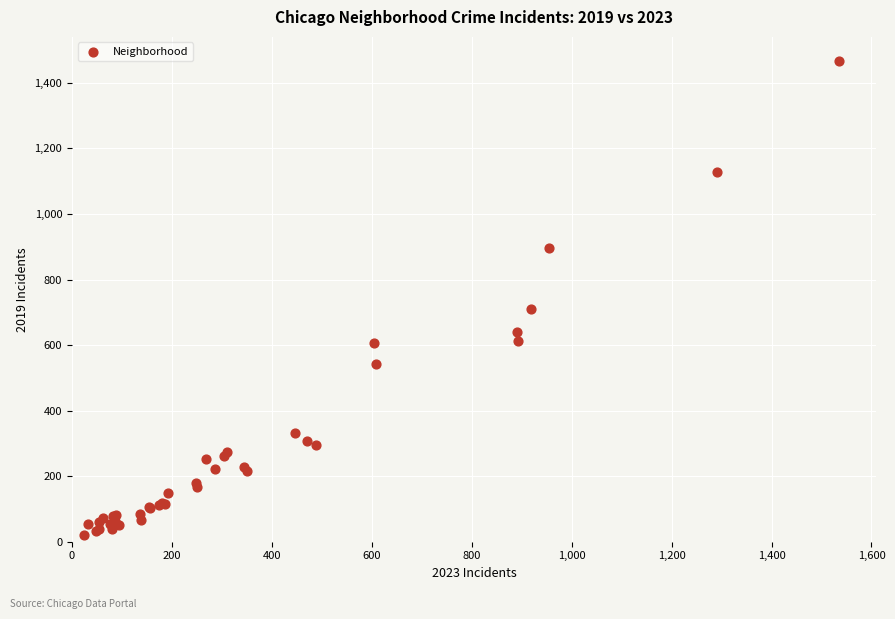

What Y value in the scatter plot is closest to 744?

709